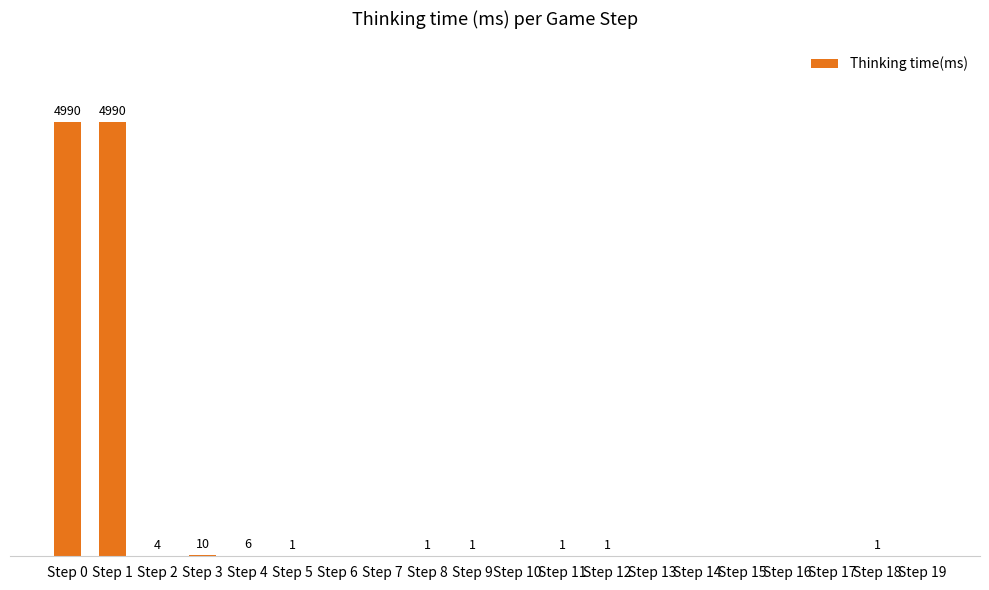

At which label is the value closest to 2495?

Step 3